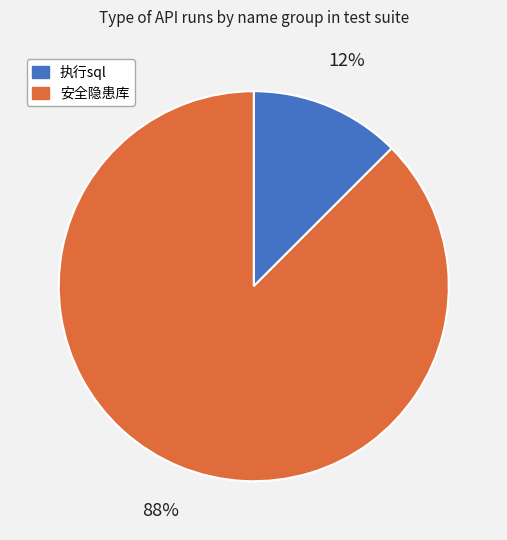

How many segments does this pie chart have?

2